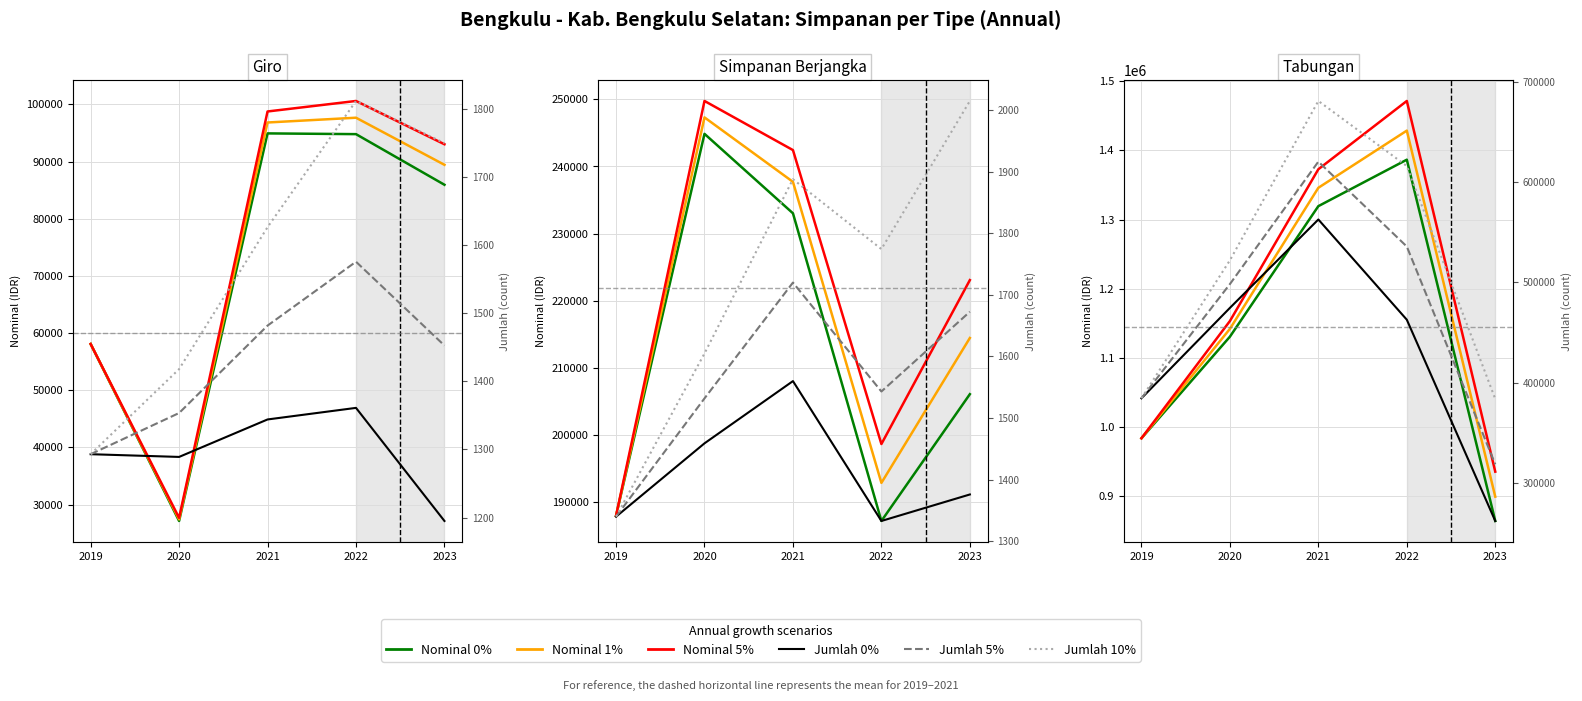

What is the smallest value displayed?

262094.0